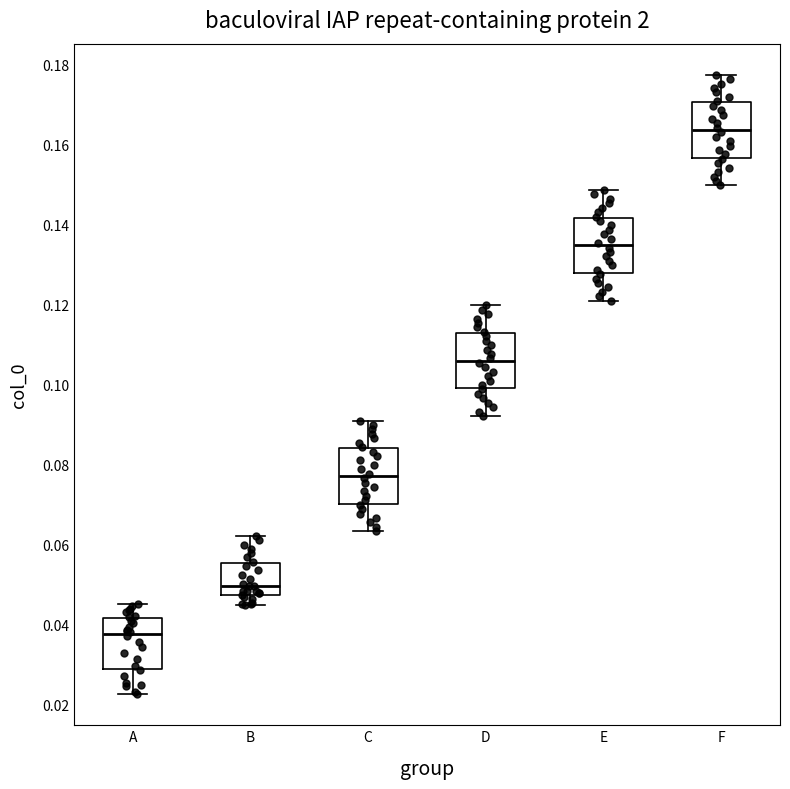

Where is the upper edge of the box for E on the y-axis? The values are not printed on the chart, so give them approximately, as read against the axis.

0.142